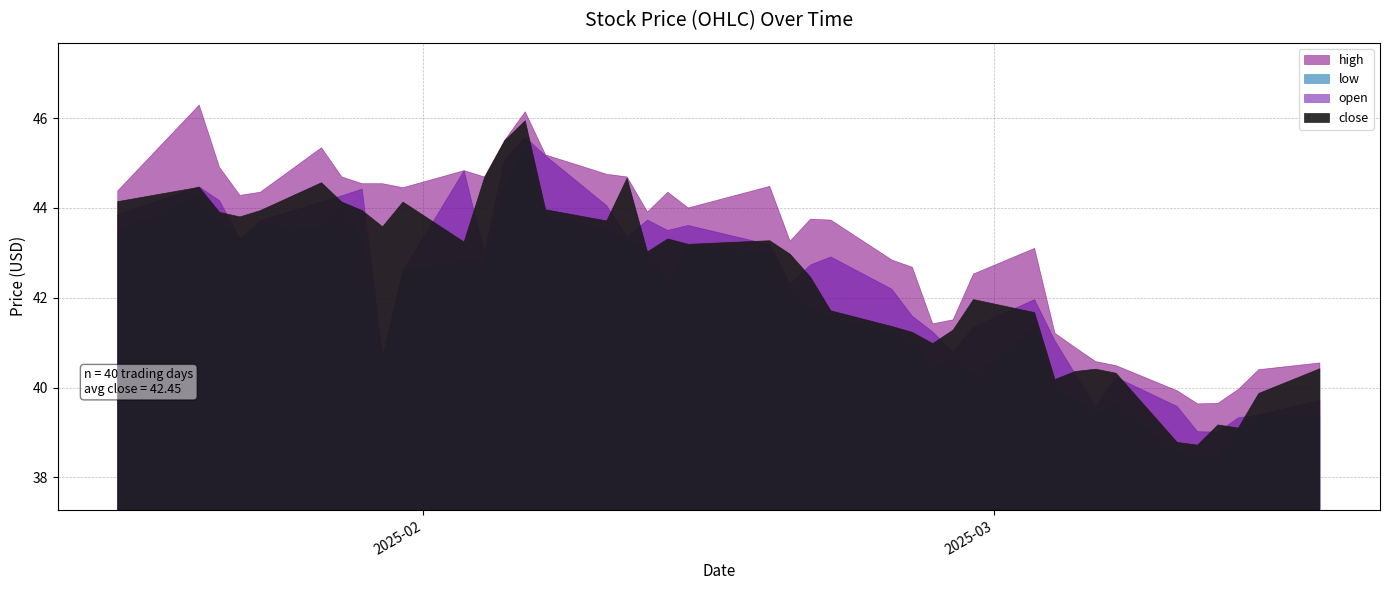

Reading right to left, extract all data points from this chart.

close: 40.4	39.9	39.1	39.2	38.7	38.8	40.3	40.4	40.4	40.2	41.7	42.0	41.3	41.0	41.2	41.4	41.7	42.5	43.0	43.3	43.2	43.3	43.0	44.7	43.7	44.0	45.9	45.5	44.7	43.2	44.1	43.6	43.9	44.1	44.6	43.9	43.8	43.9	44.5	44.1
open: 39.7	39.4	39.3	39.0	39.0	39.6	40.2	39.6	40.3	41.0	42.0	41.3	40.8	41.2	41.6	42.2	42.9	42.7	42.3	43.2	43.6	43.5	43.7	43.3	44.0	45.2	45.6	45.1	43.0	44.8	42.6	40.7	44.4	44.3	44.1	43.7	43.3	44.2	44.5	43.9
high: 40.5	40.4	40.0	39.6	39.6	39.9	40.5	40.6	40.9	41.2	43.1	42.5	41.5	41.4	42.7	42.8	43.7	43.8	43.3	44.5	44.0	44.4	43.9	44.7	44.8	45.2	46.1	45.5	44.7	44.8	44.5	44.5	44.5	44.7	45.3	44.4	44.3	44.9	46.3	44.4
low: 39.3	39.4	39.0	38.5	38.4	38.5	39.6	39.4	39.7	40.0	41.3	40.2	40.7	40.4	41.1	41.2	41.5	41.7	42.1	43.0	43.2	42.3	43.0	43.3	43.5	43.8	45.3	44.5	42.8	42.8	42.6	40.7	43.3	44.0	43.5	43.6	43.3	43.7	44.2	43.5